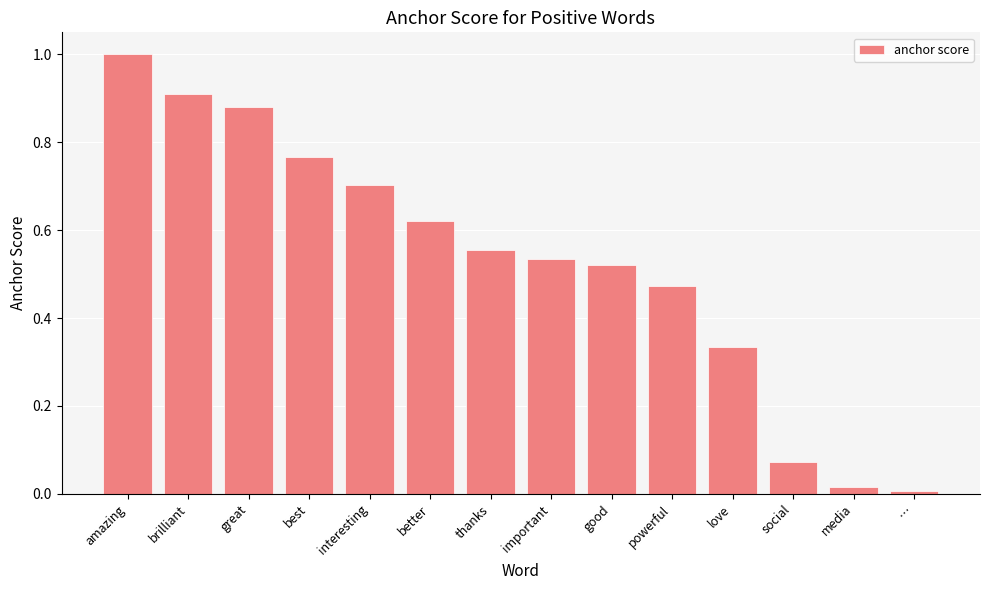

Rank the categories by value from highest to lowest.

amazing, brilliant, great, best, interesting, better, thanks, important, good, powerful, love, social, media, …